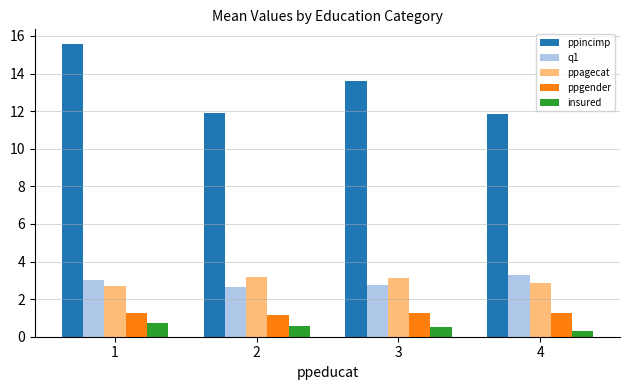

What is the value of the insured bar at the 2nd from the left?

0.5